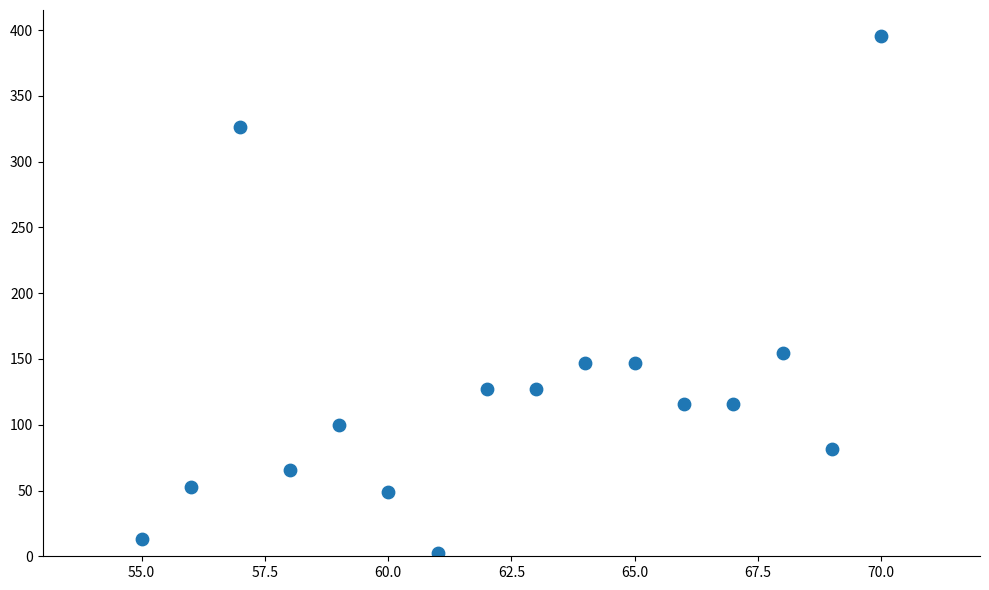

What Y value in the scatter plot is closest to 198?

154.9